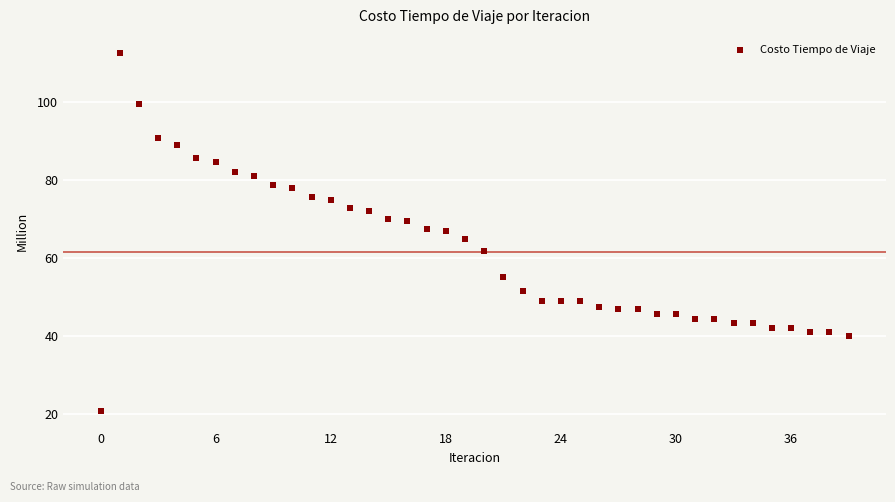

What is the range of Y values (max minus min)?

91.7